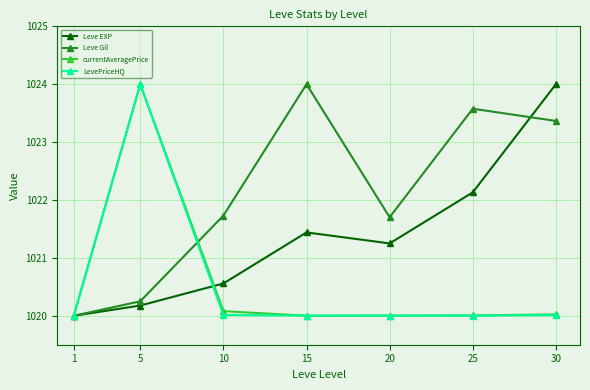

Does the chart have visible grid lines?

Yes